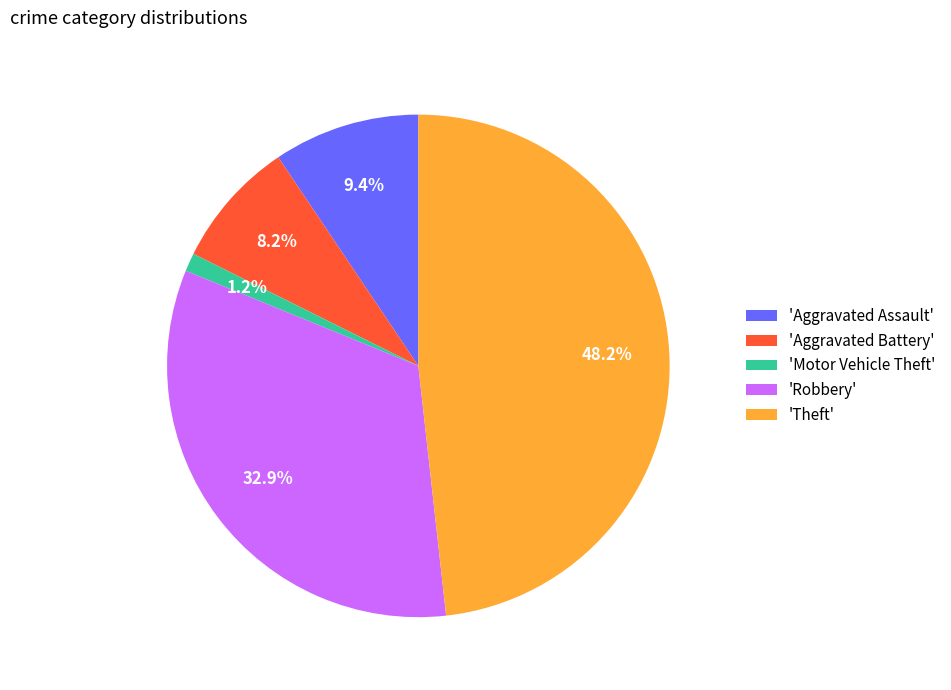

Combined, do 'Theft' and 'Aggravated Assault' account for over 50%?

Yes